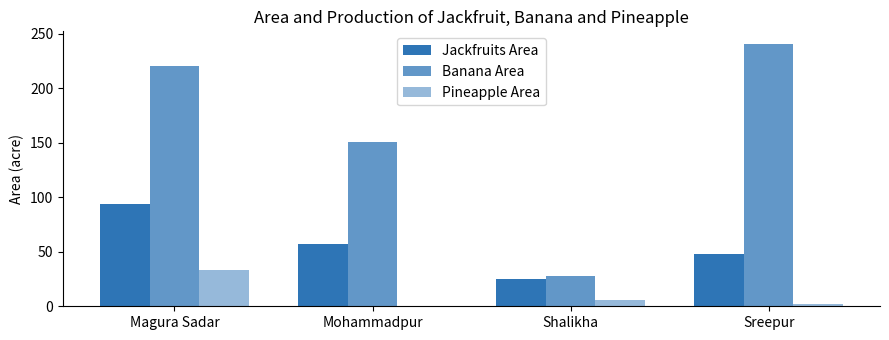

What is the highest value of the Pineapple Area series?

33